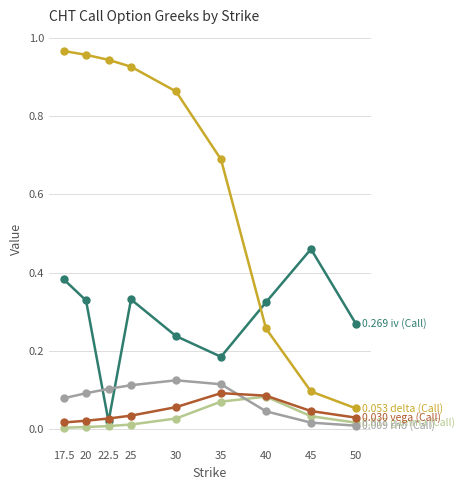

How many lines are shown in the chart?

5